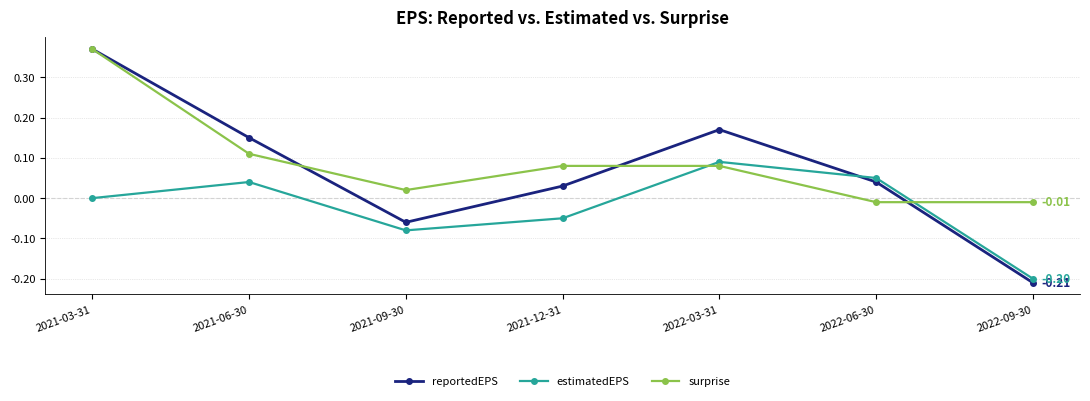

True or false: estimatedEPS and surprise intersect in this chart.

True